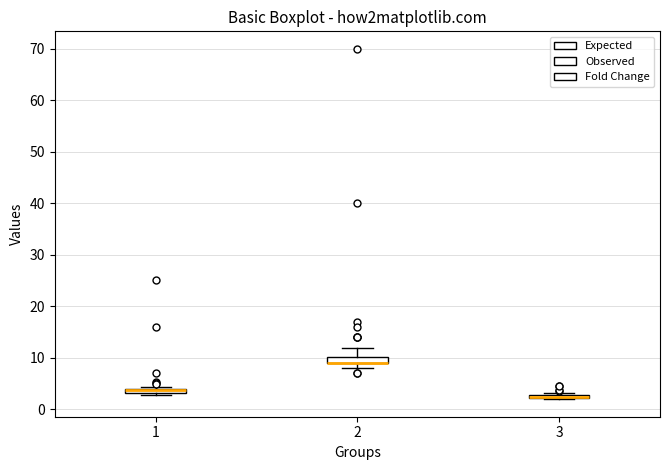

Where is the lower edge of the box at x = 2 on the y-axis? The values are not printed on the chart, so give them approximately, as read against the axis.

9